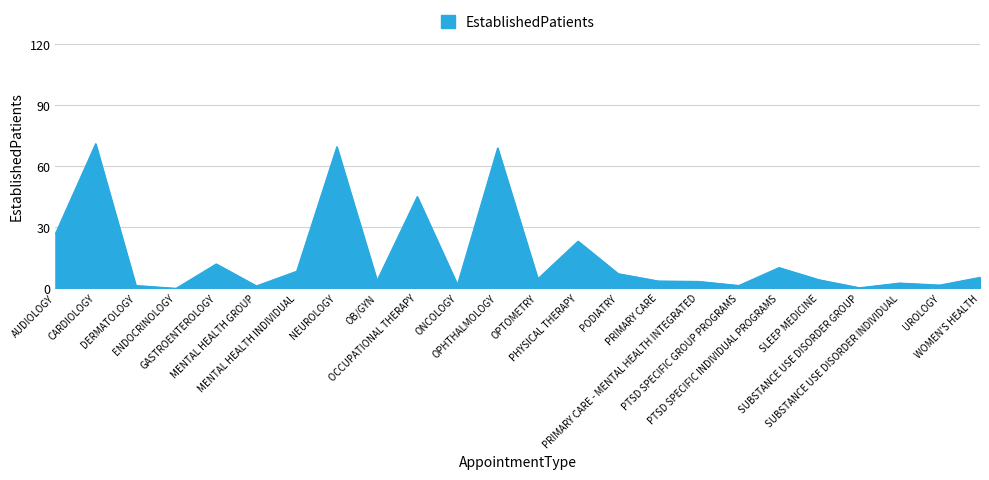

Which label corresponds to the largest value in the chart?

CARDIOLOGY